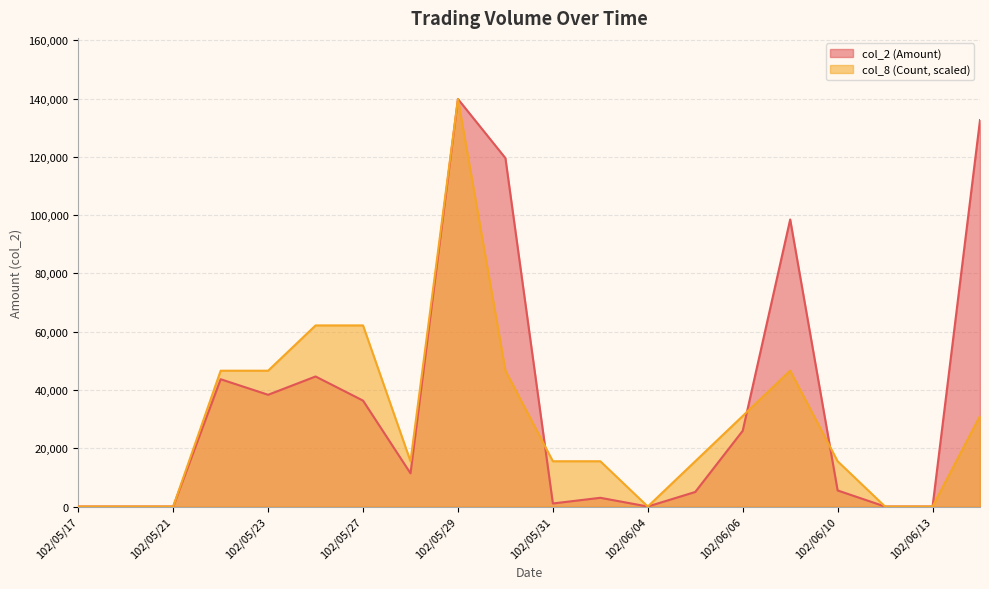

What are all the series names shown in the legend?

col_2 (Amount), col_8 (Count, scaled)